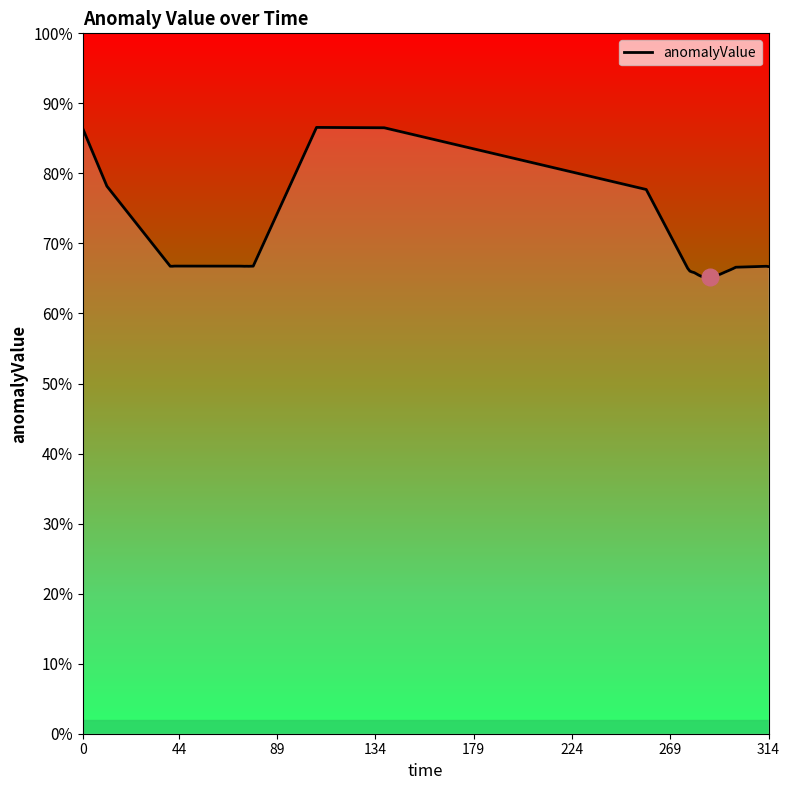

What is the maximum value shown in the chart?

0.9